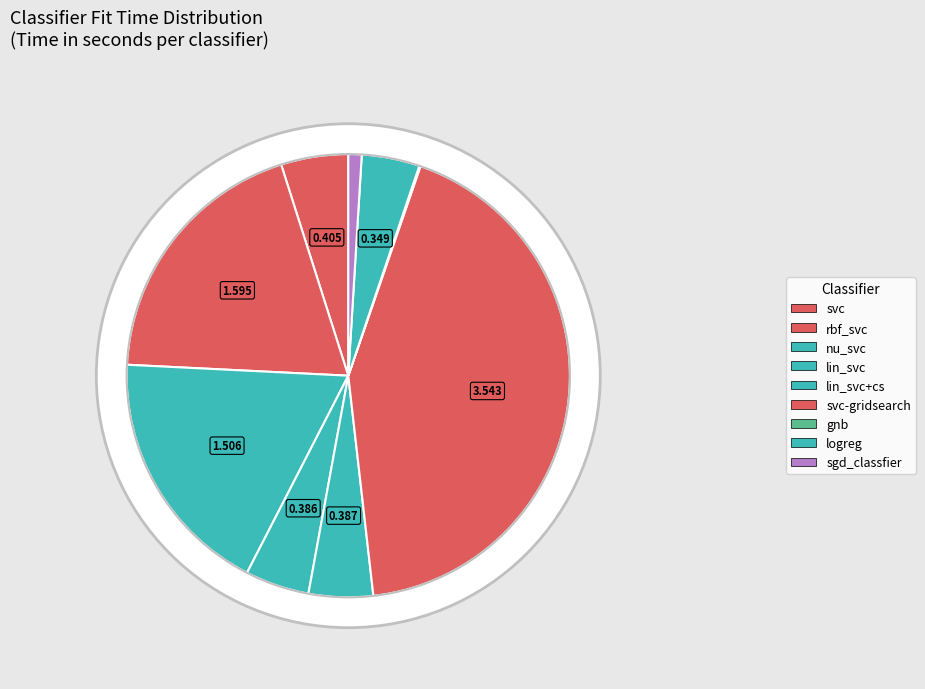

What percentage is the nu_svc slice, to the nearest percent?

18%